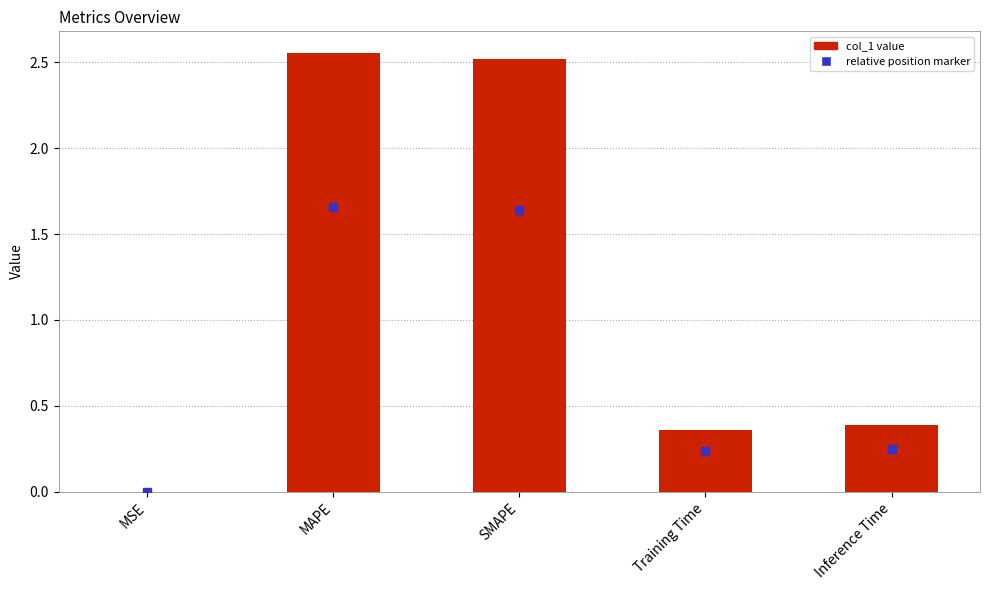

Between SMAPE and MSE, which is larger?

SMAPE